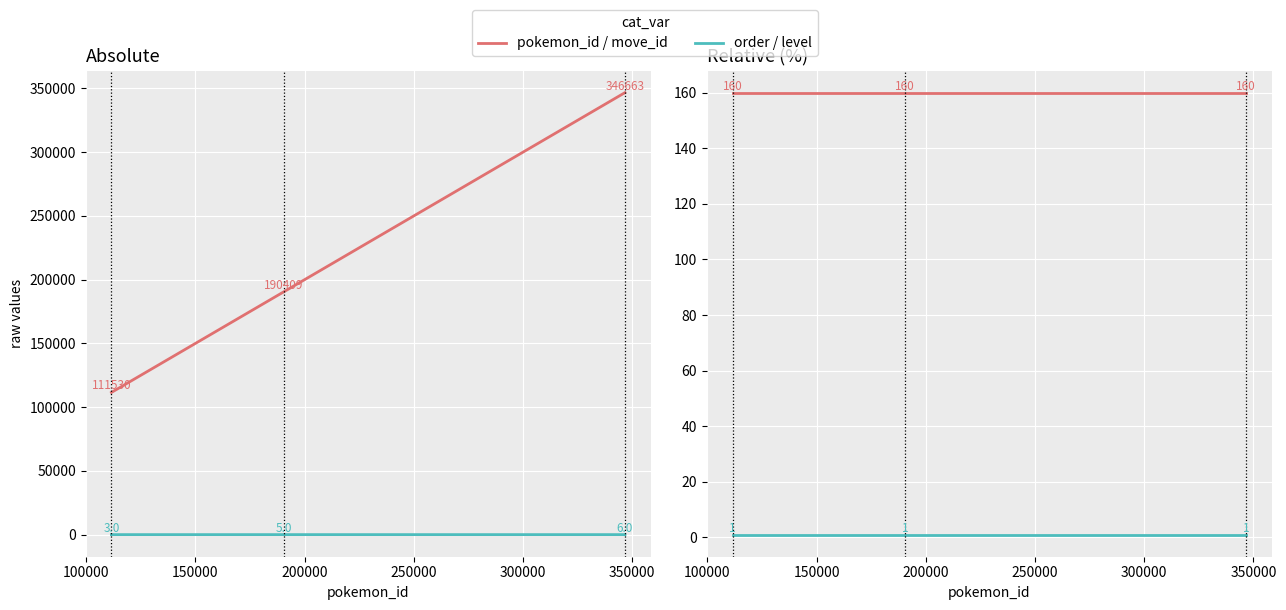

Reading right to left, extract all data points from this chart.

pokemon_id: 346663	190409	111530
order: 6	5	3
move_id: 160	160	160
level: 1	1	1